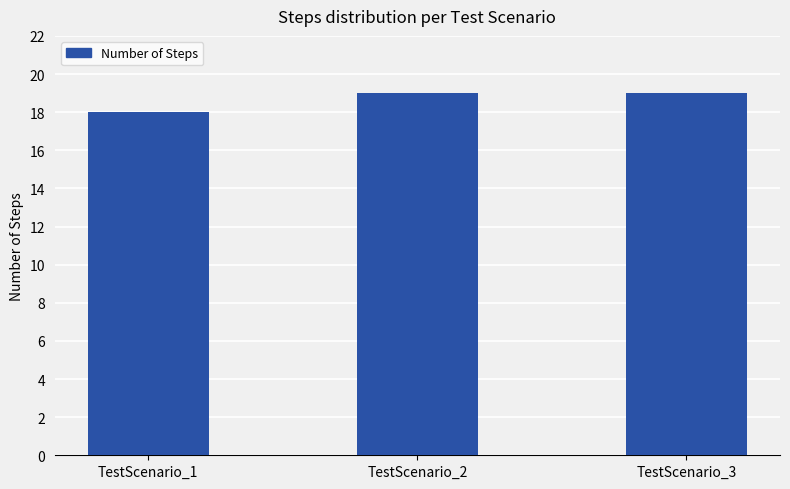

What is the greatest value displayed?

19